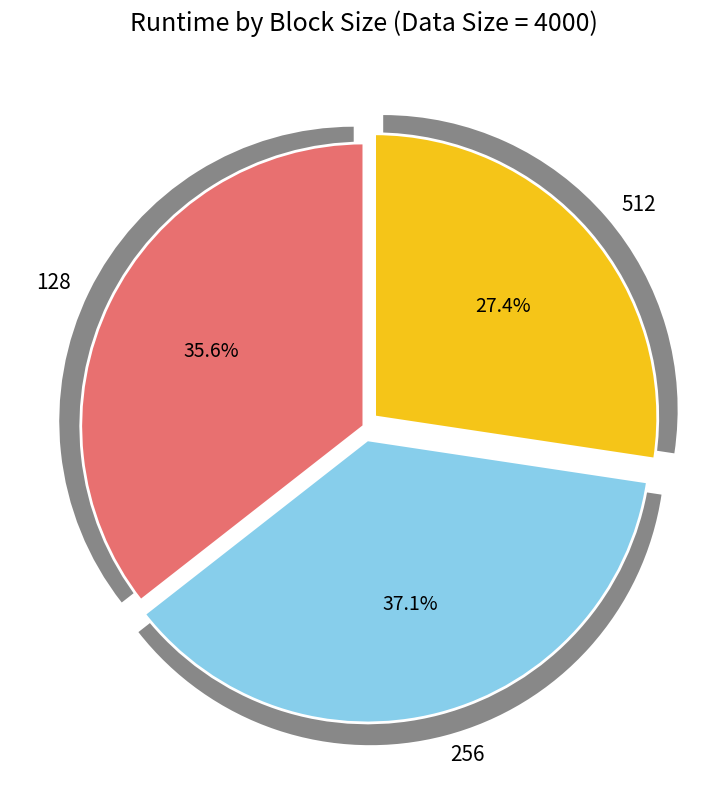

Is 512 the majority of the pie?

No